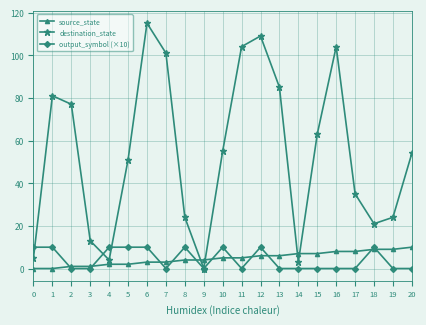

Which series has the widest spread of values?

destination_state